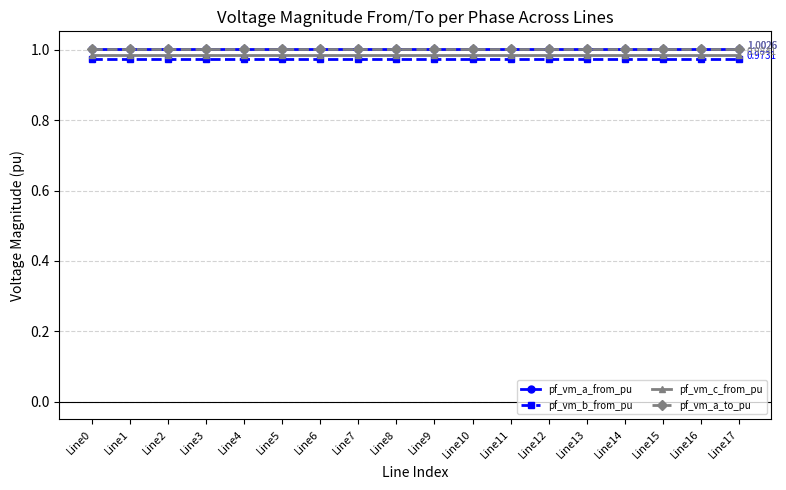

Is it true that pf_vm_a_to_pu equals 1.7 at Line11?

False